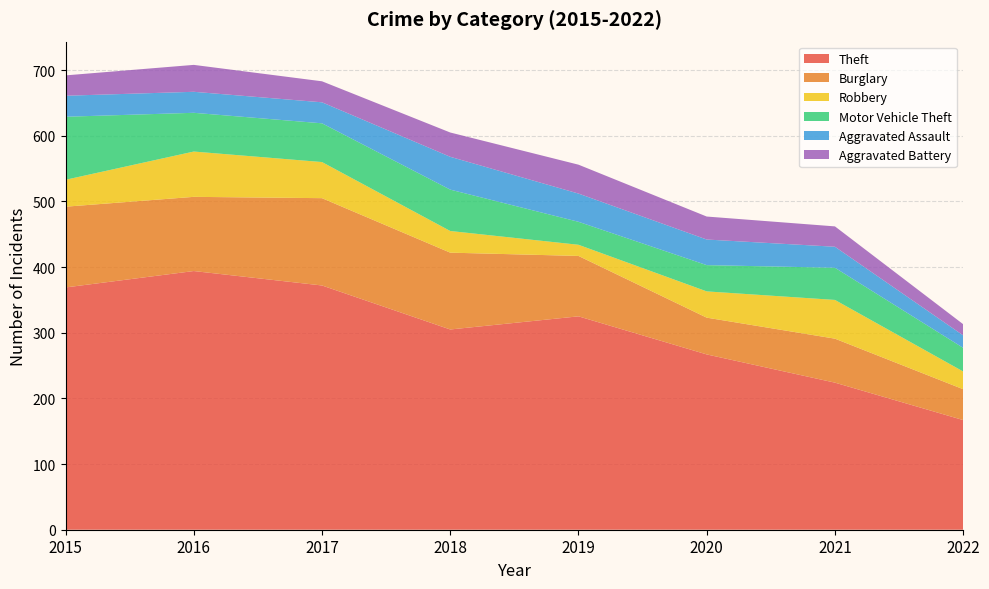

Reading left to right, what are all the values shown in this chart?

Theft: 2015=369	2016=394	2017=372	2018=305	2019=325	2020=267	2021=224	2022=167
Burglary: 2015=123	2016=113	2017=133	2018=117	2019=92	2020=56	2021=67	2022=47
Robbery: 2015=41	2016=69	2017=55	2018=33	2019=17	2020=40	2021=59	2022=27
Motor Vehicle Theft: 2015=96	2016=59	2017=59	2018=63	2019=35	2020=40	2021=49	2022=36
Aggravated Assault: 2015=32	2016=32	2017=32	2018=50	2019=43	2020=39	2021=32	2022=19
Aggravated Battery: 2015=31	2016=41	2017=32	2018=37	2019=44	2020=35	2021=31	2022=17